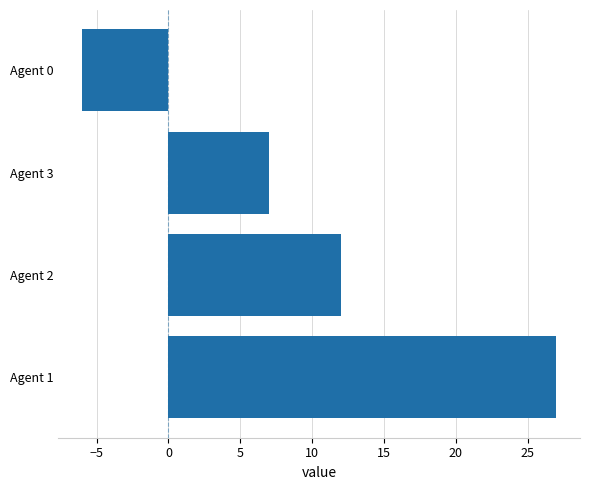

Between Agent 2 and Agent 1, which is larger?

Agent 1